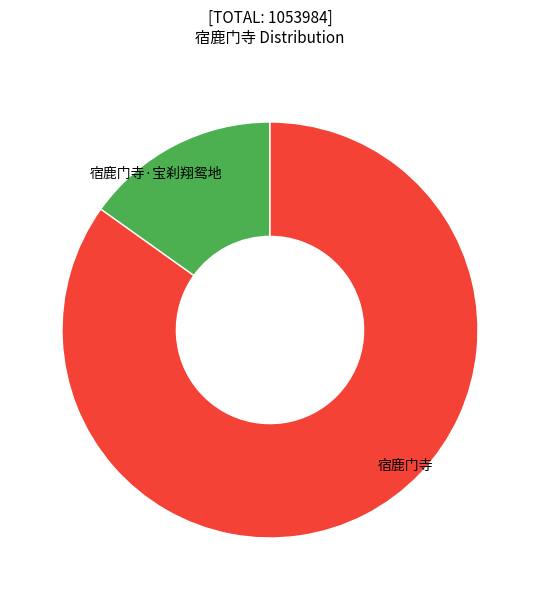

To the nearest percent, what is the difference between the 宿鹿门寺·宝刹翔鸳地 and 宿鹿门寺 slice percentages?

70%